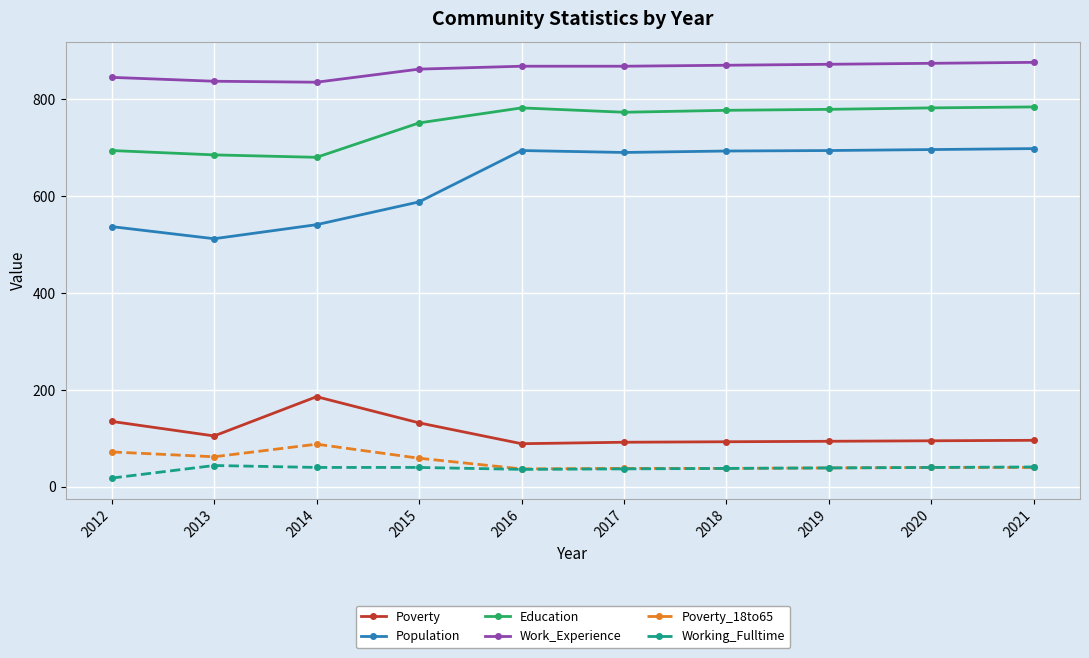

Which series has the widest spread of values?

Population